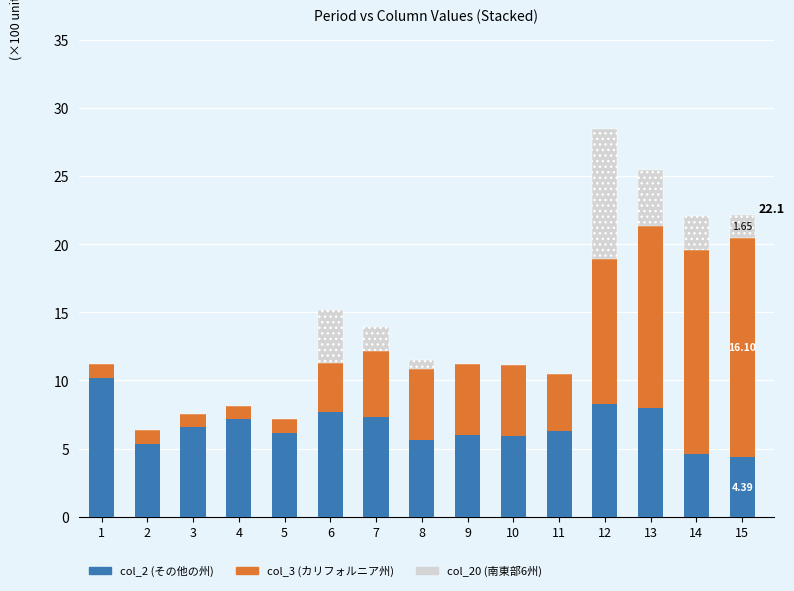

At which category is the sum across all series the highest?

12